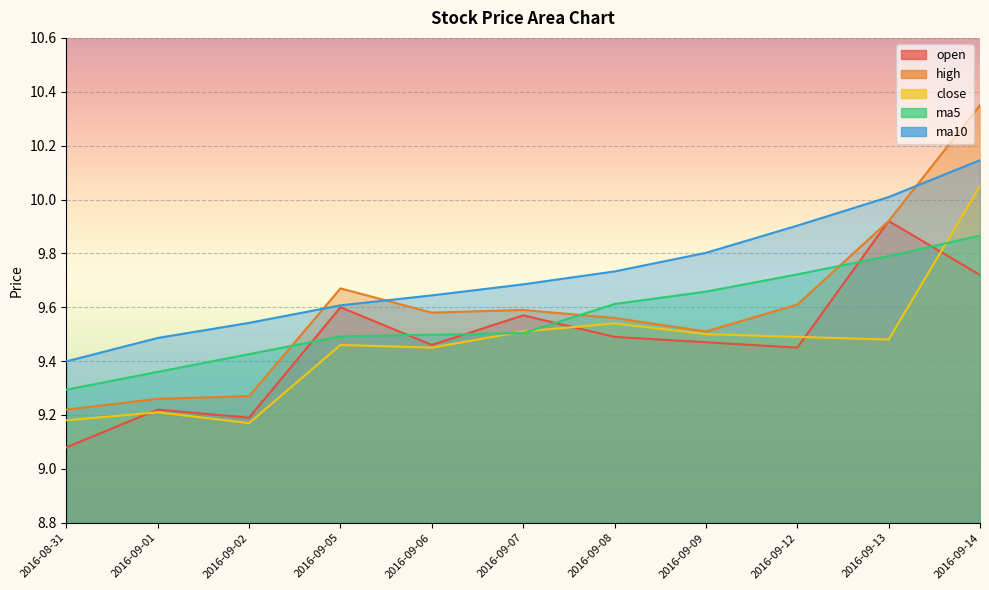

How many interior local valleys does the open series have?

3